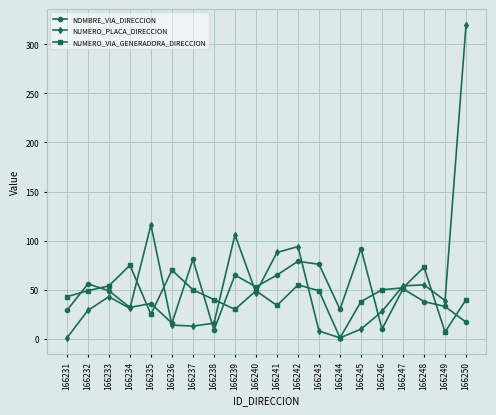

At which category does NUMERO_PLACA_DIRECCION reach its first local valley?

166234